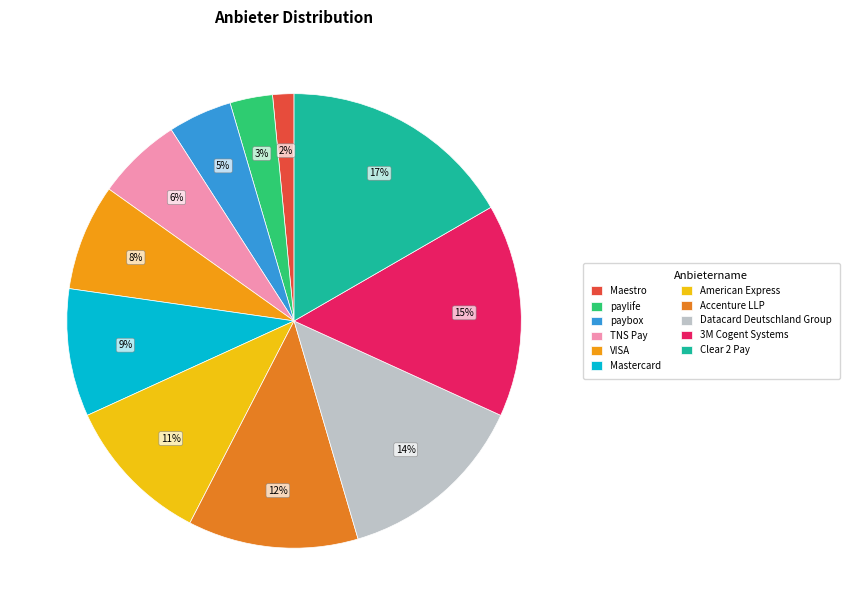

Is VISA the majority of the pie?

No